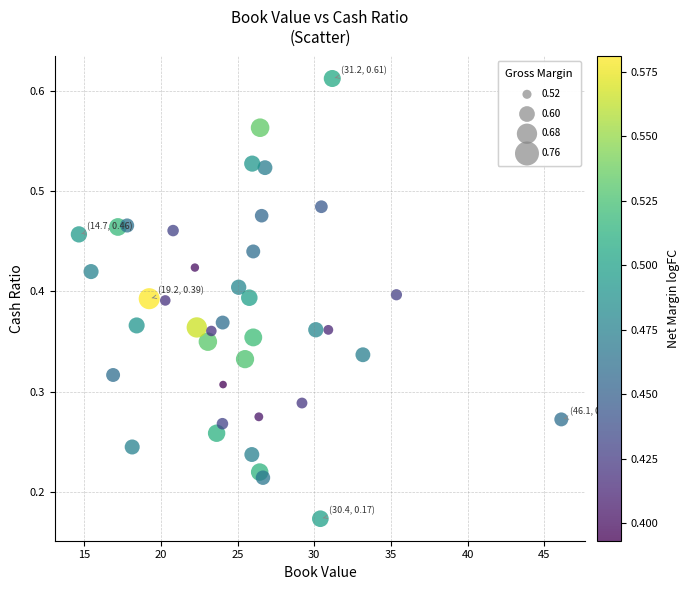

What is the range of X values (max minus min)?

31.5